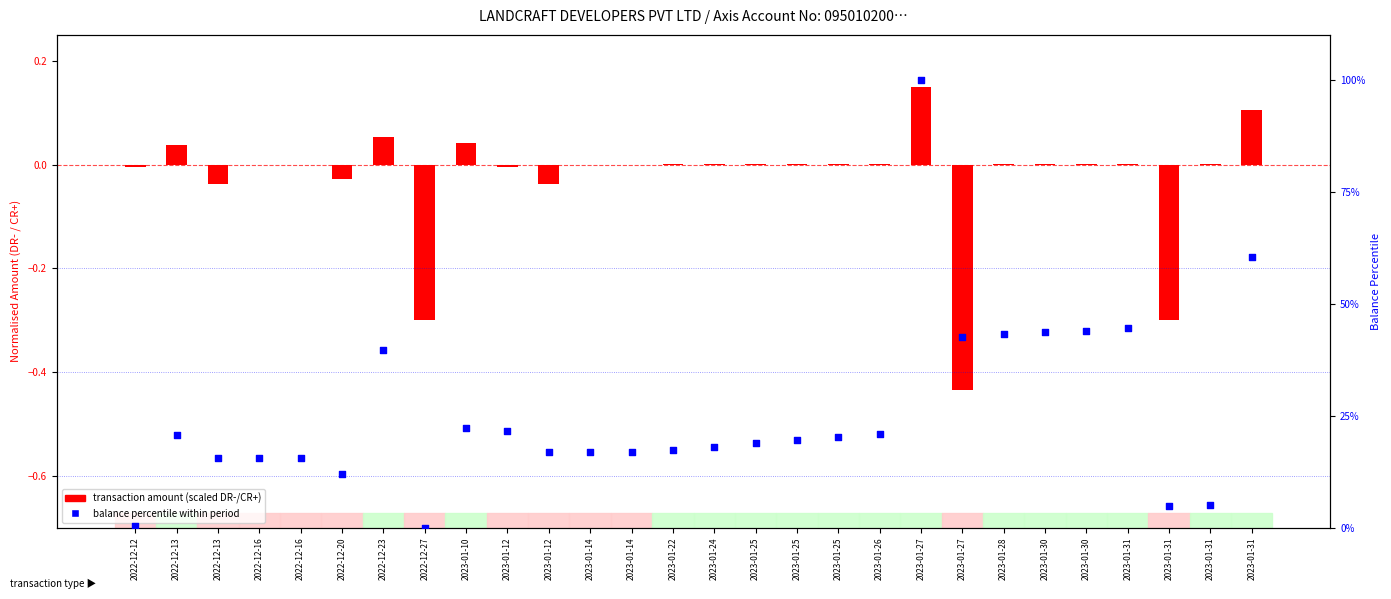

At how many categories does at least one series exceed 21?

10